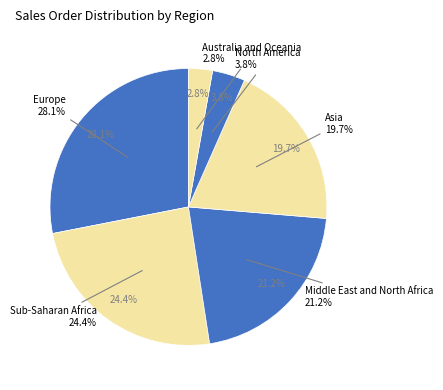

Does 16 represent more than half of the total?

No